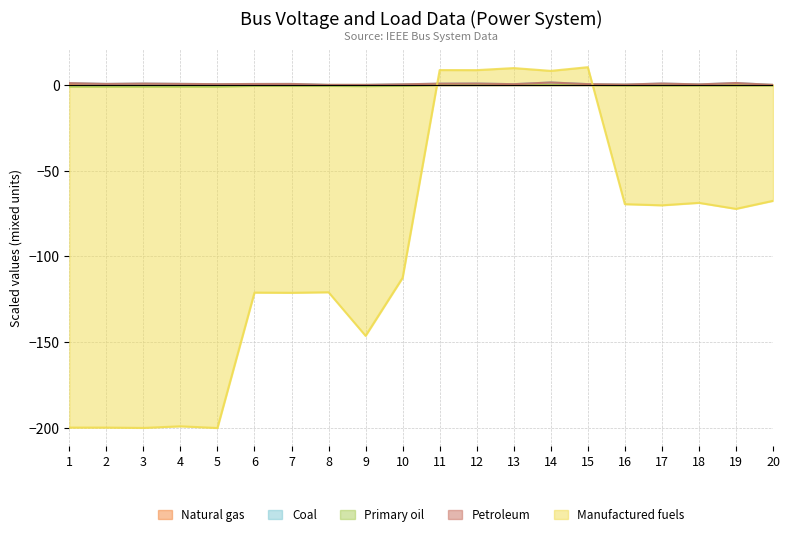

How many lines are shown in the chart?

5